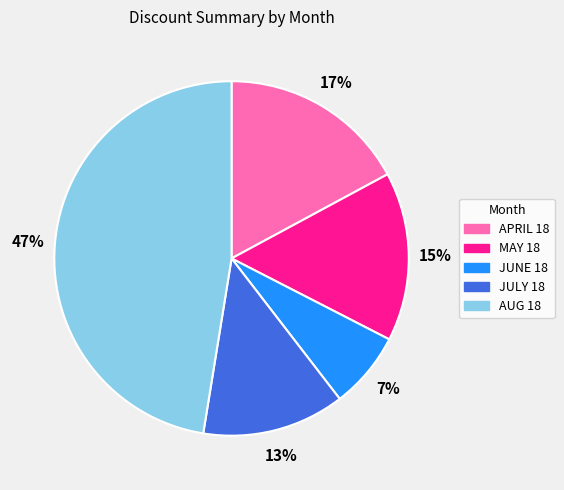

What is the ratio of the value at MAY 18 to the value at AUG 18?

0.3